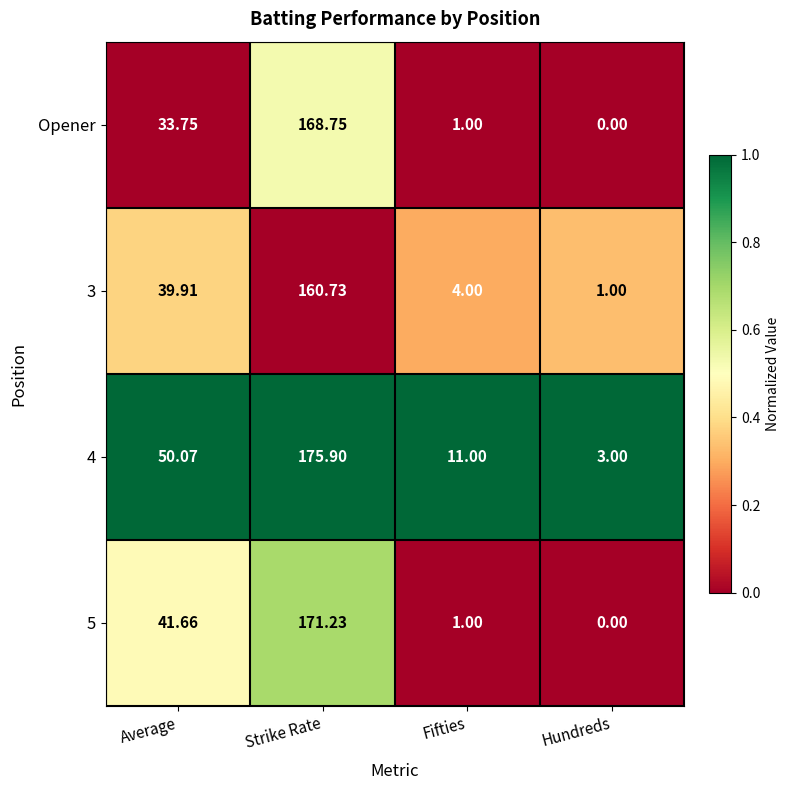

List the series in order of their peak value, highest first.

4, 5, Opener, 3